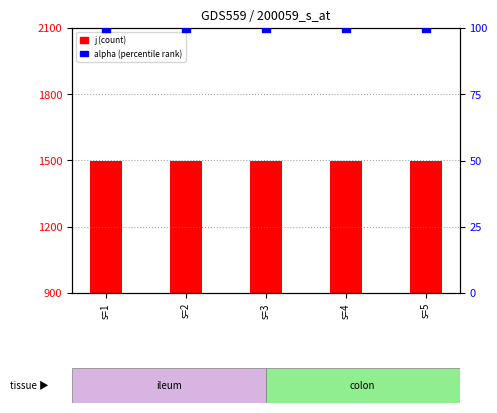

Is the value of j (count) at s=4 greater than the value of alpha (percentile rank) at s=1?

Yes